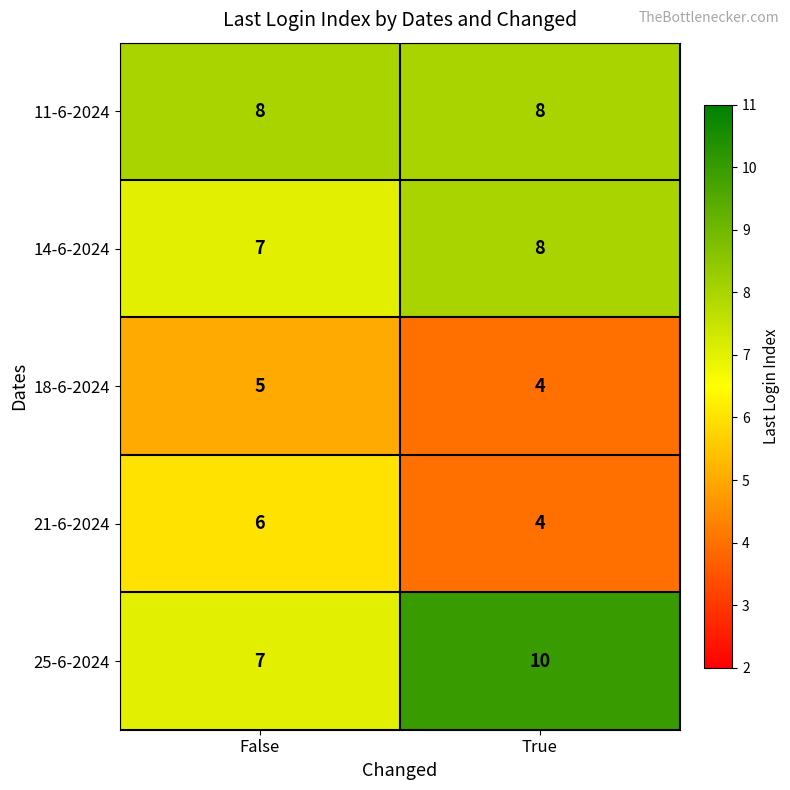

Which series has the largest total across all categories?

25-6-2024